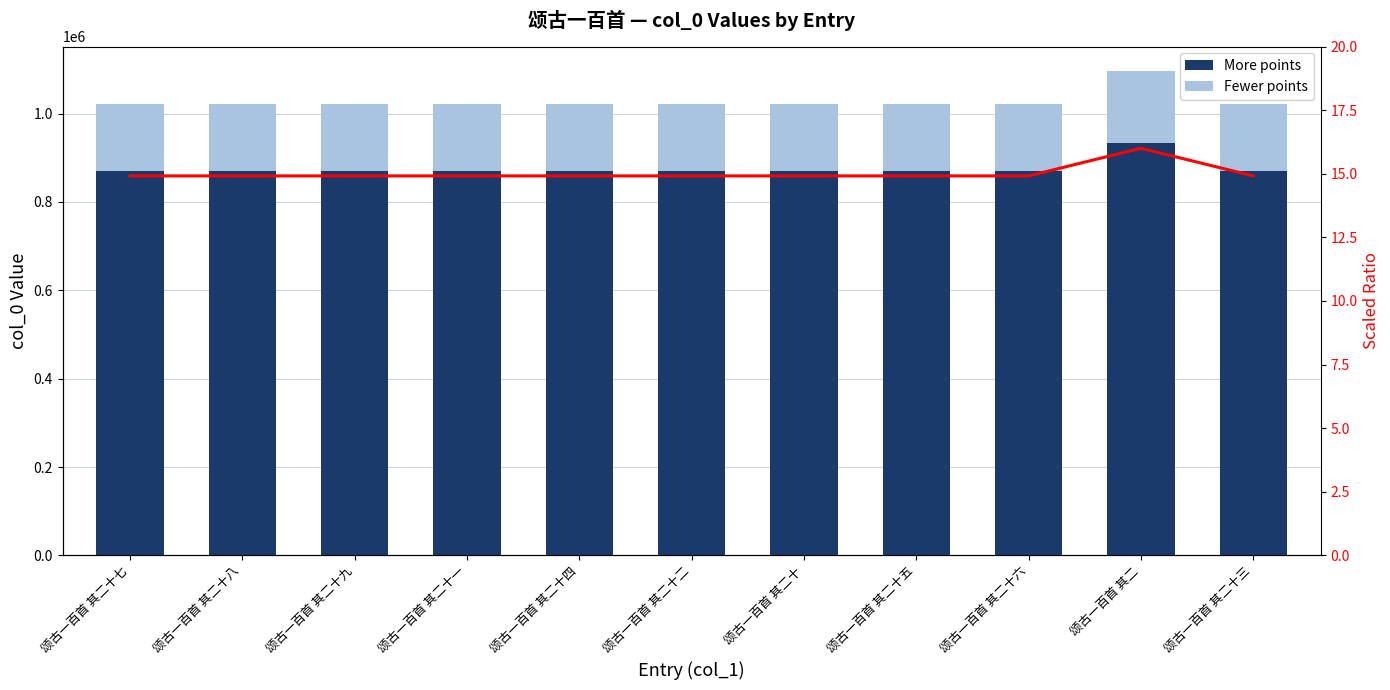

What is the difference between the maximum and minimum values in the Fewer points series?

11158.5